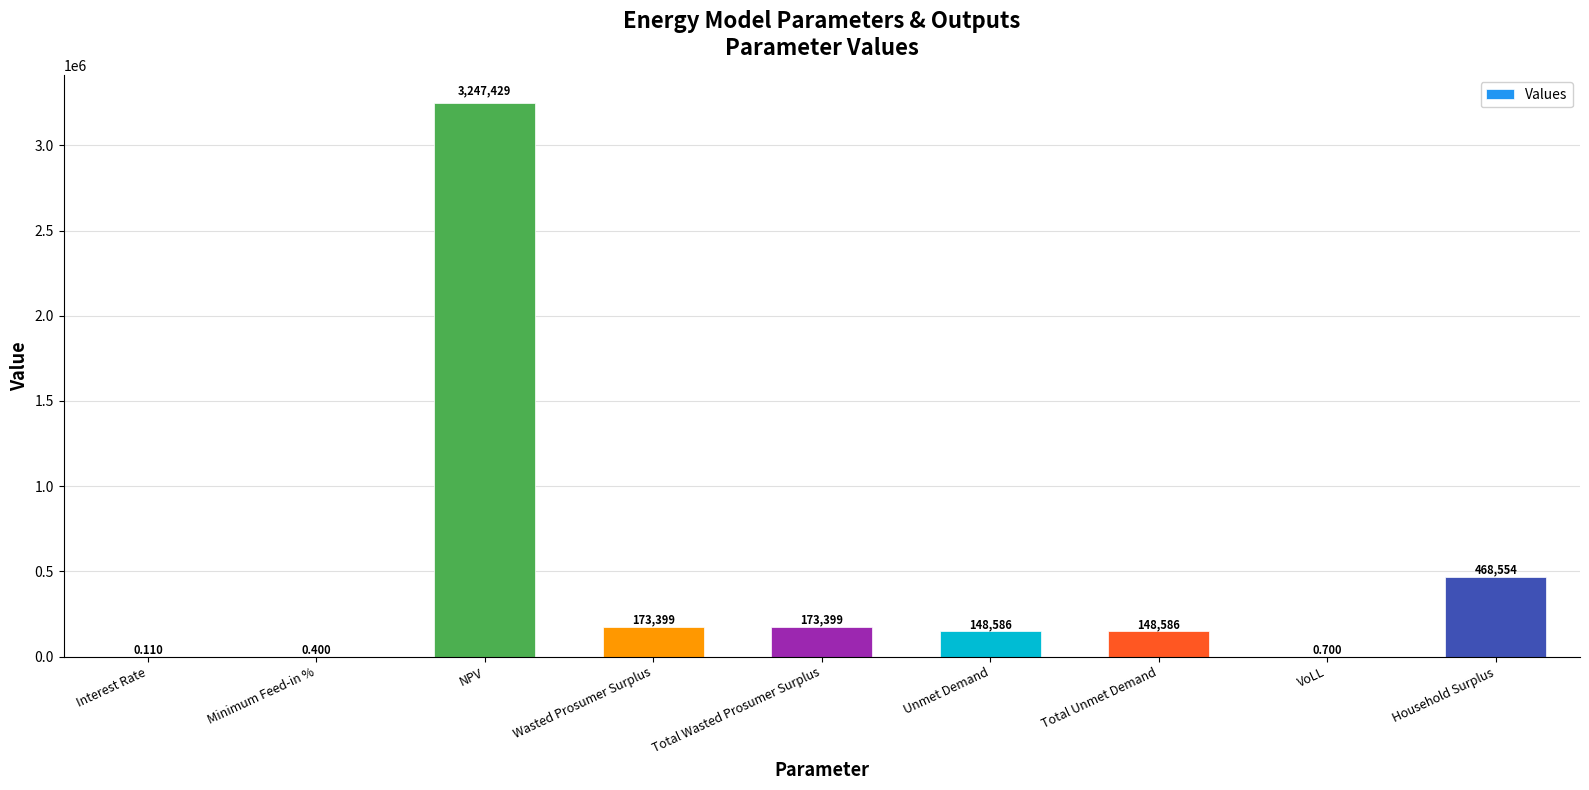

Which category has the highest value across all series?

NPV